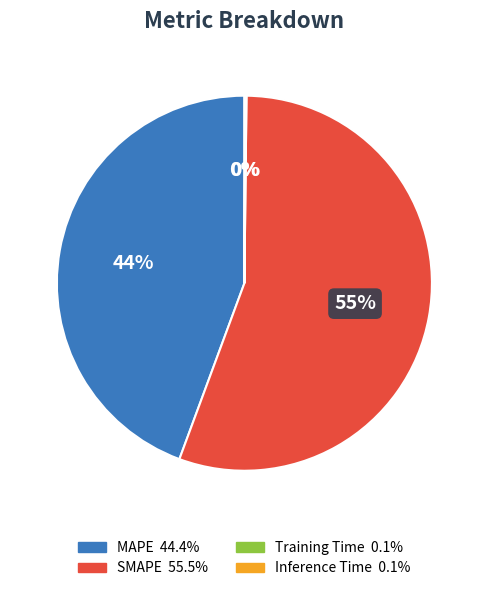

The SMAPE slice represents 61% of the pie. True or false?

False